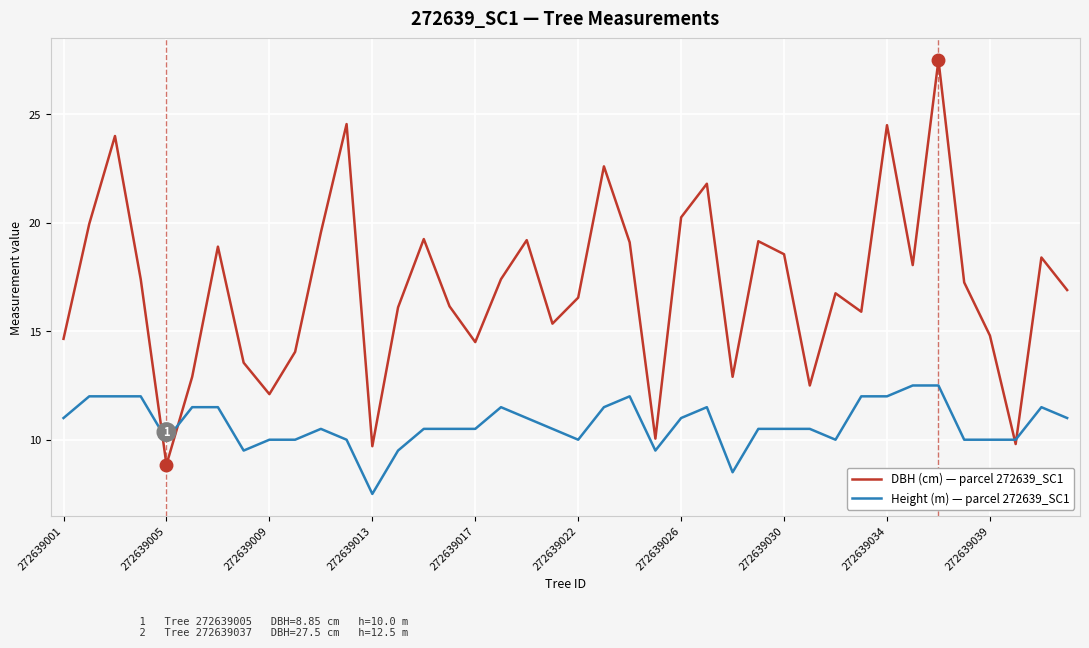

What is the greatest value displayed?

27.5